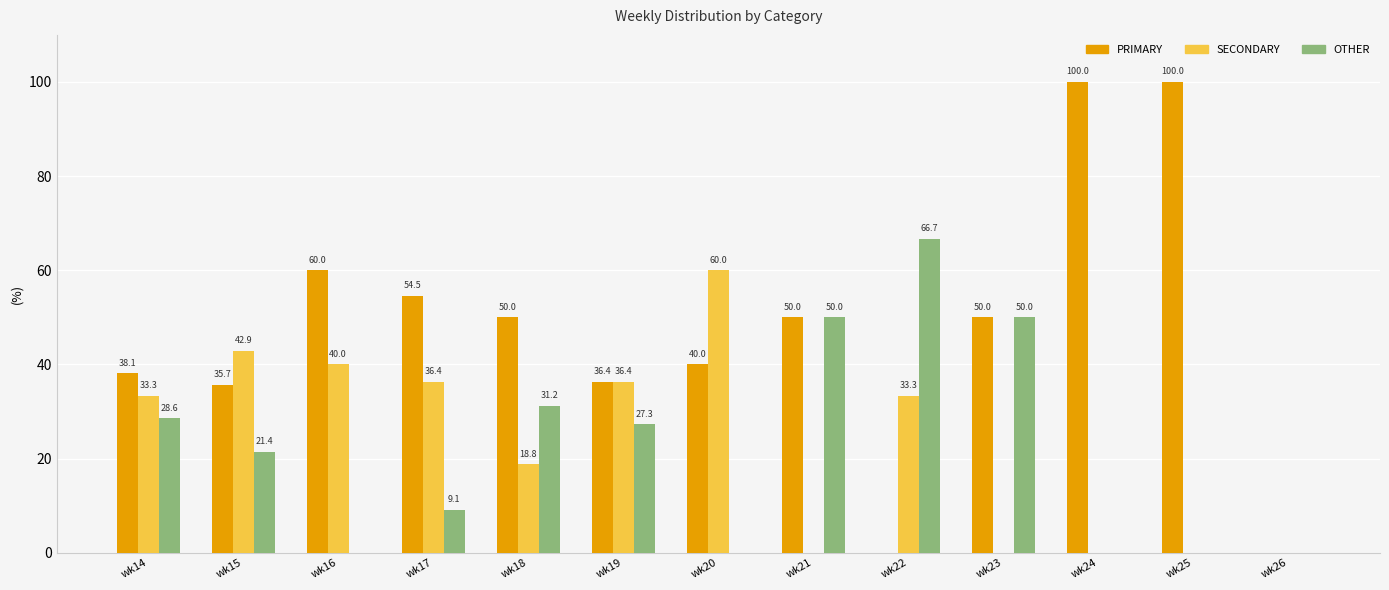

Between wk19 and wk22, which series saw the biggest shift?

OTHER